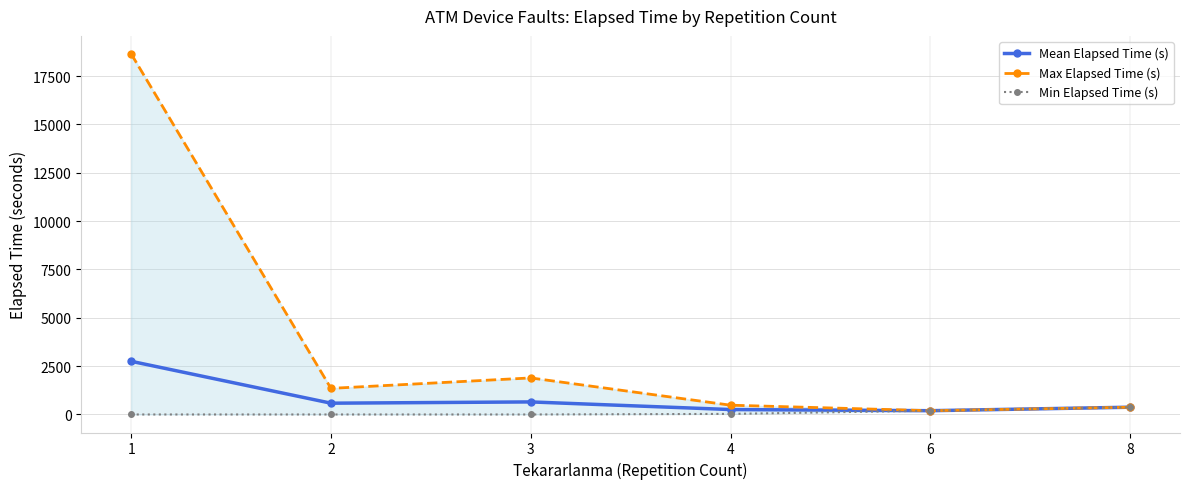

Is it true that Min Elapsed Time (s) equals 139.6 at 2?

False